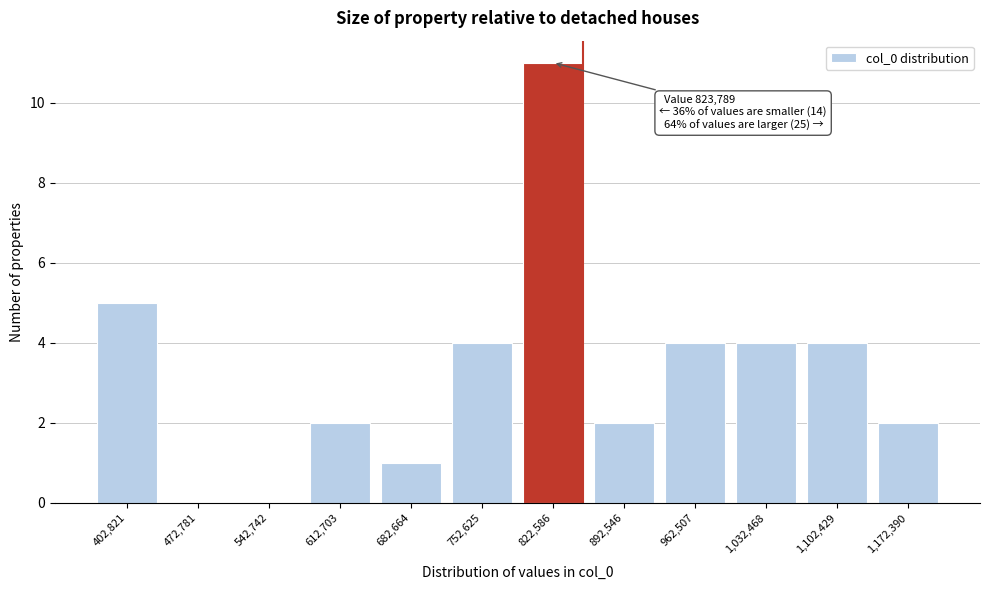

Reading left to right, extract all data points from this chart.

402,821=5	472,781=0	542,742=0	612,703=2	682,664=1	752,625=4	822,586=11	892,546=2	962,507=4	1,032,468=4	1,102,429=4	1,172,390=2